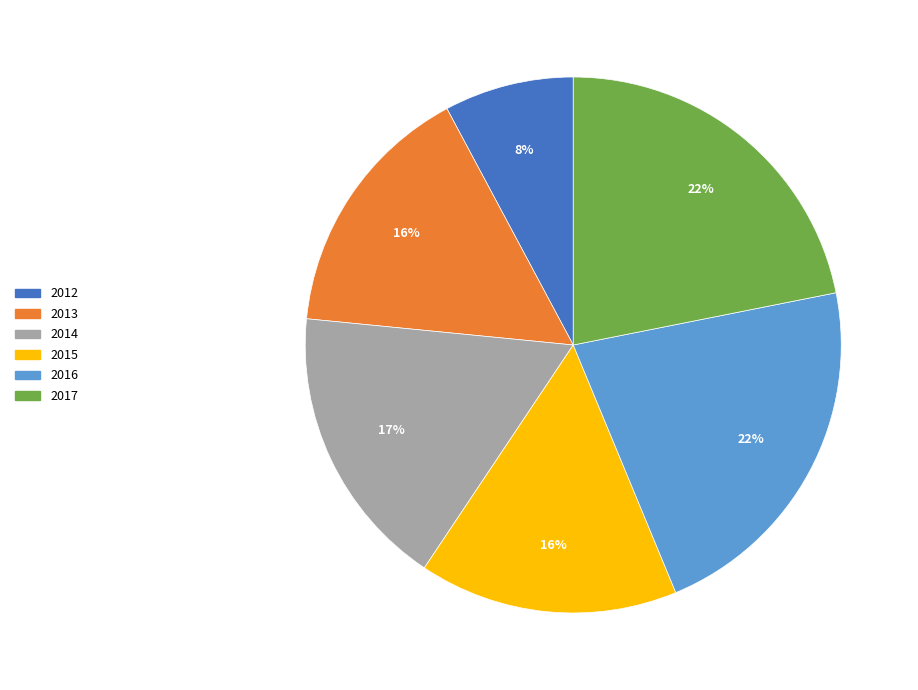

The 2014 slice represents 17% of the pie. True or false?

True